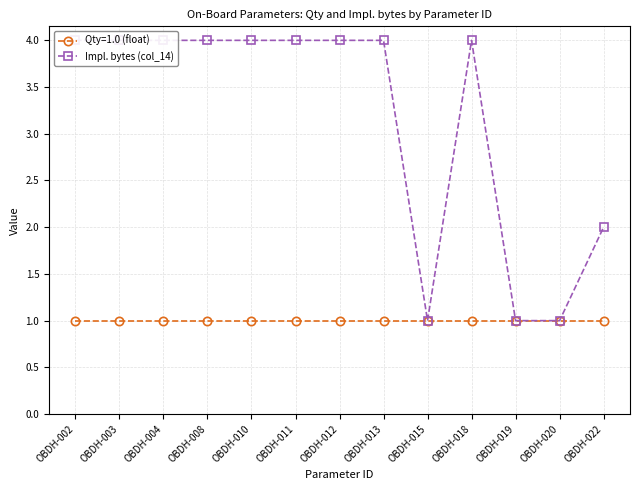

Reading right to left, what are all the values shown in this chart?

OBDH-022=2	OBDH-020=1	OBDH-019=1	OBDH-018=4	OBDH-015=1	OBDH-013=4	OBDH-012=4	OBDH-011=4	OBDH-010=4	OBDH-008=4	OBDH-004=4	OBDH-003=4	OBDH-002=4